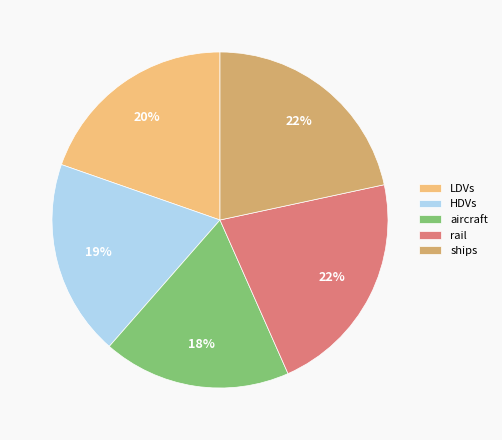

Do rail and ships together represent more than half of the pie?

No